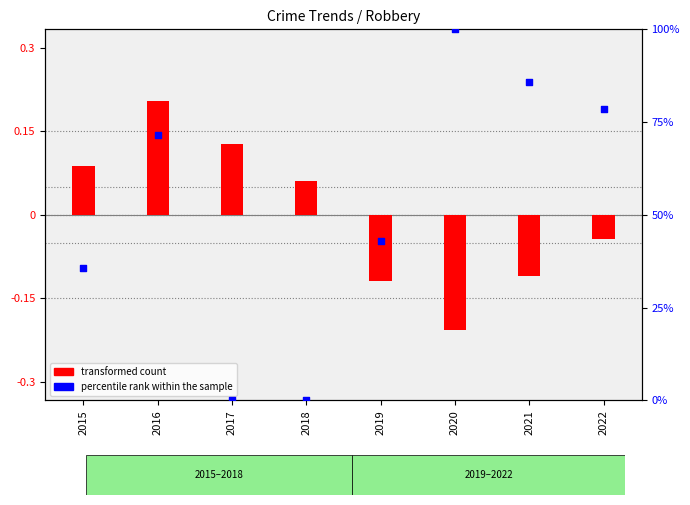

Is the value of transformed count at 2018 greater than the value of percentile rank within the sample at 2022?

No